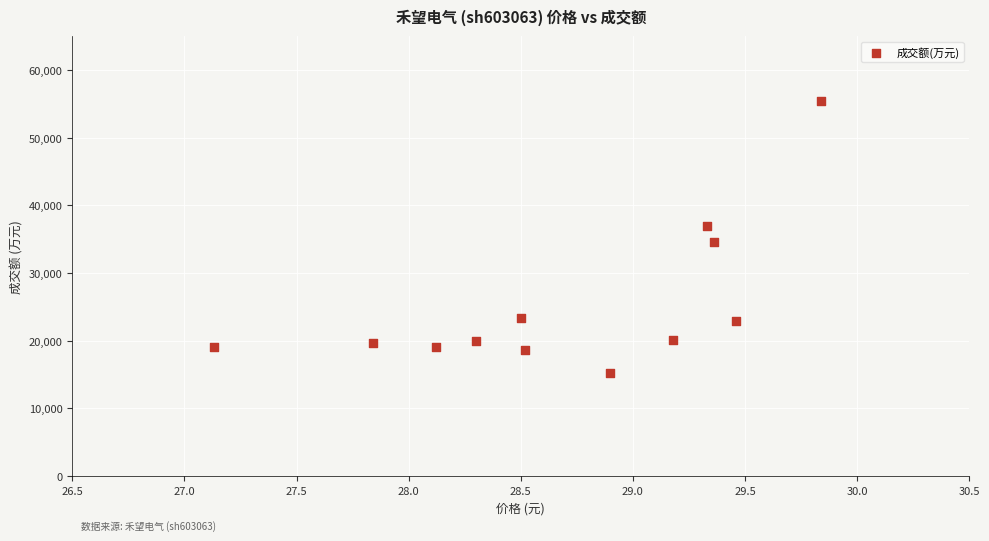

What is the average Y value?

25436